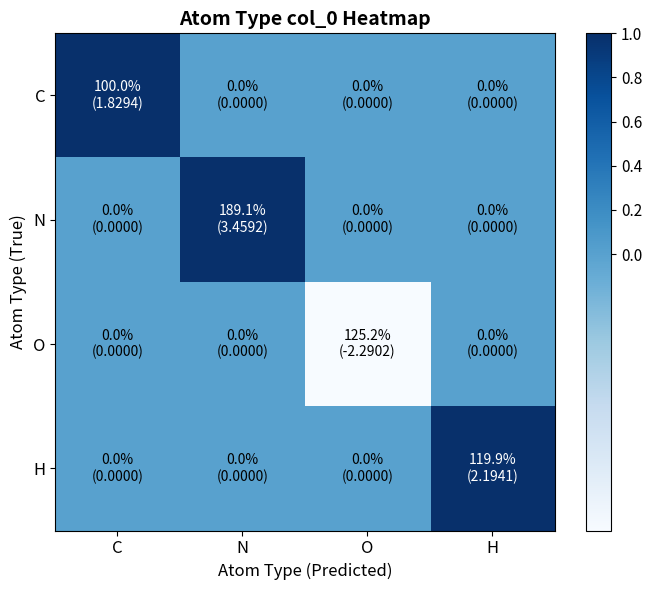

What is the spread (max minus min) of values at H?

1.2